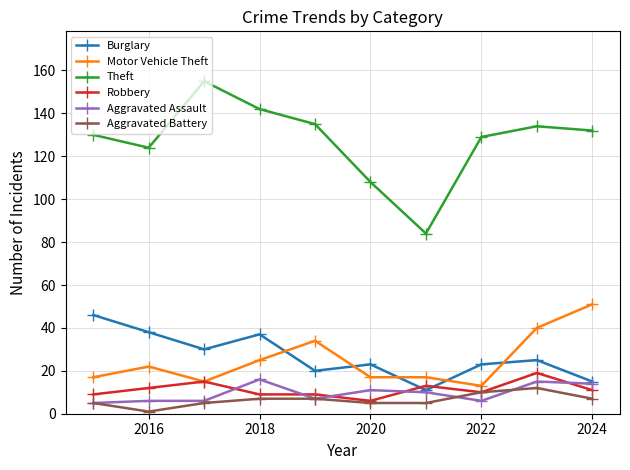

How many data points does each series have?

10